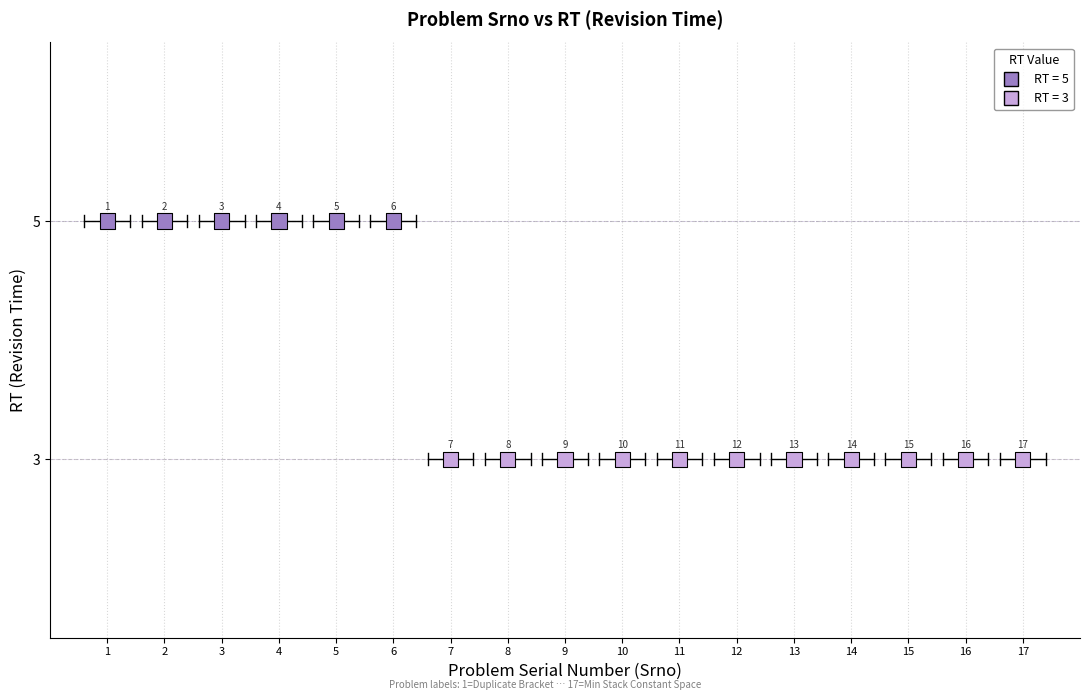

What is the range of X values (max minus min)?

16